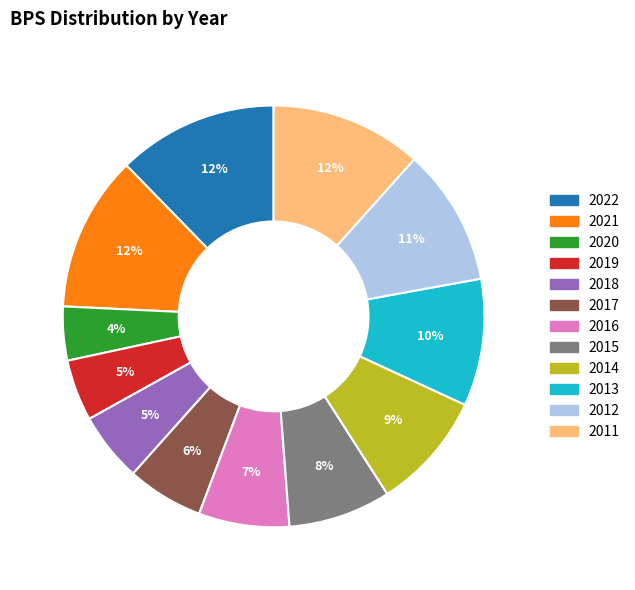

Is the sum of 2015 and 2016 greater than half?

No